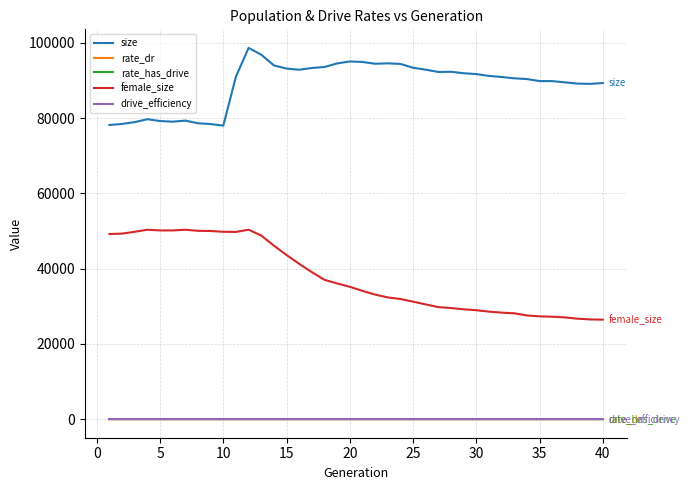

Which series has the widest spread of values?

female_size